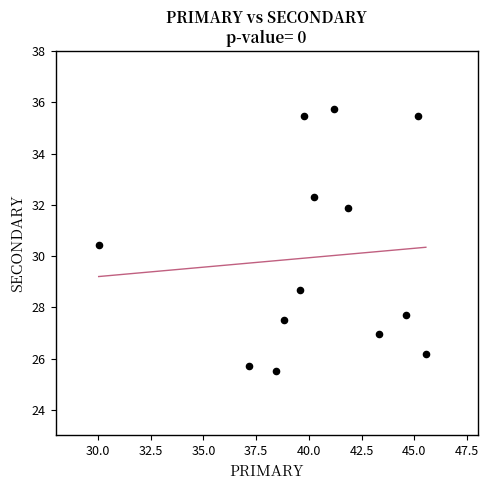

What is the range of Y values (max minus min)?

10.2